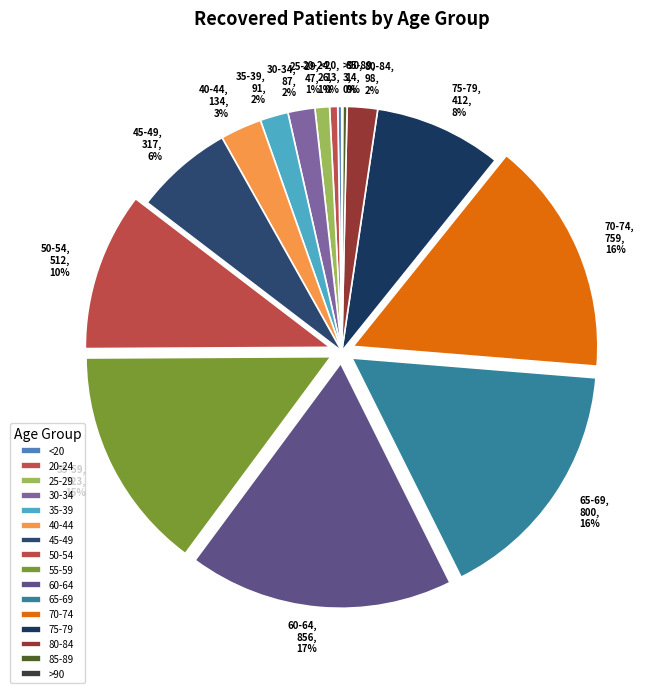

Do 45-49 and 25-29 together represent more than half of the pie?

No